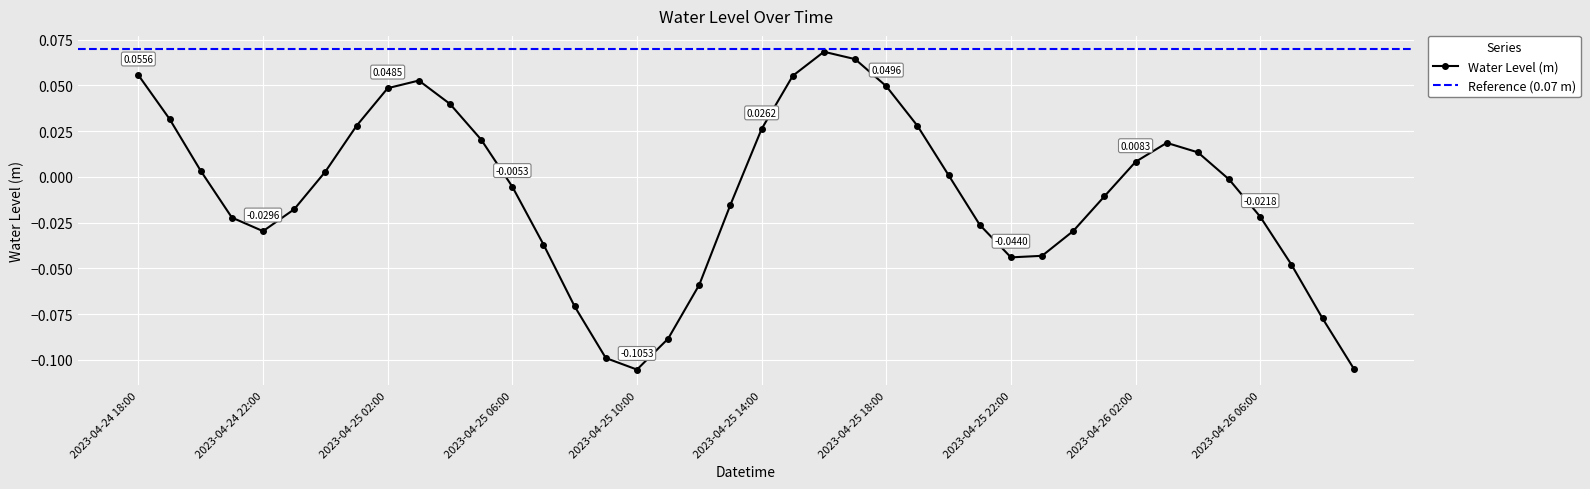

Reading left to right, extract all data points from this chart.

0.1	0.0	0.0	-0.0	-0.0	-0.0	0.0	0.0	0.0	0.1	0.0	0.0	-0.0	-0.0	-0.1	-0.1	-0.1	-0.1	-0.1	-0.0	0.0	0.1	0.1	0.1	0.0	0.0	0.0	-0.0	-0.0	-0.0	-0.0	-0.0	0.0	0.0	0.0	-0.0	-0.0	-0.0	-0.1	-0.1